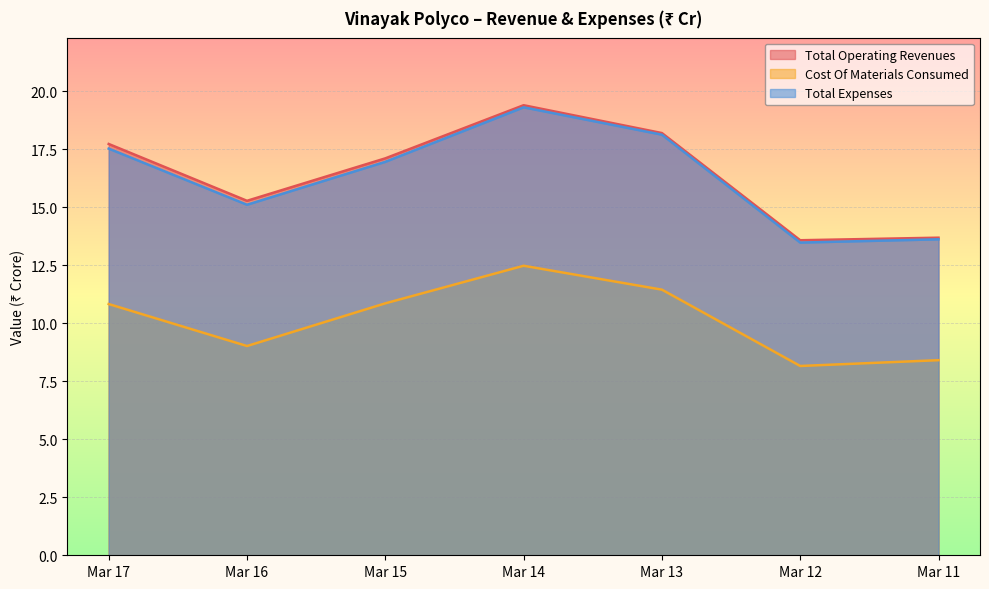

At which label is Cost Of Materials Consumed closest to 10?

Mar 17